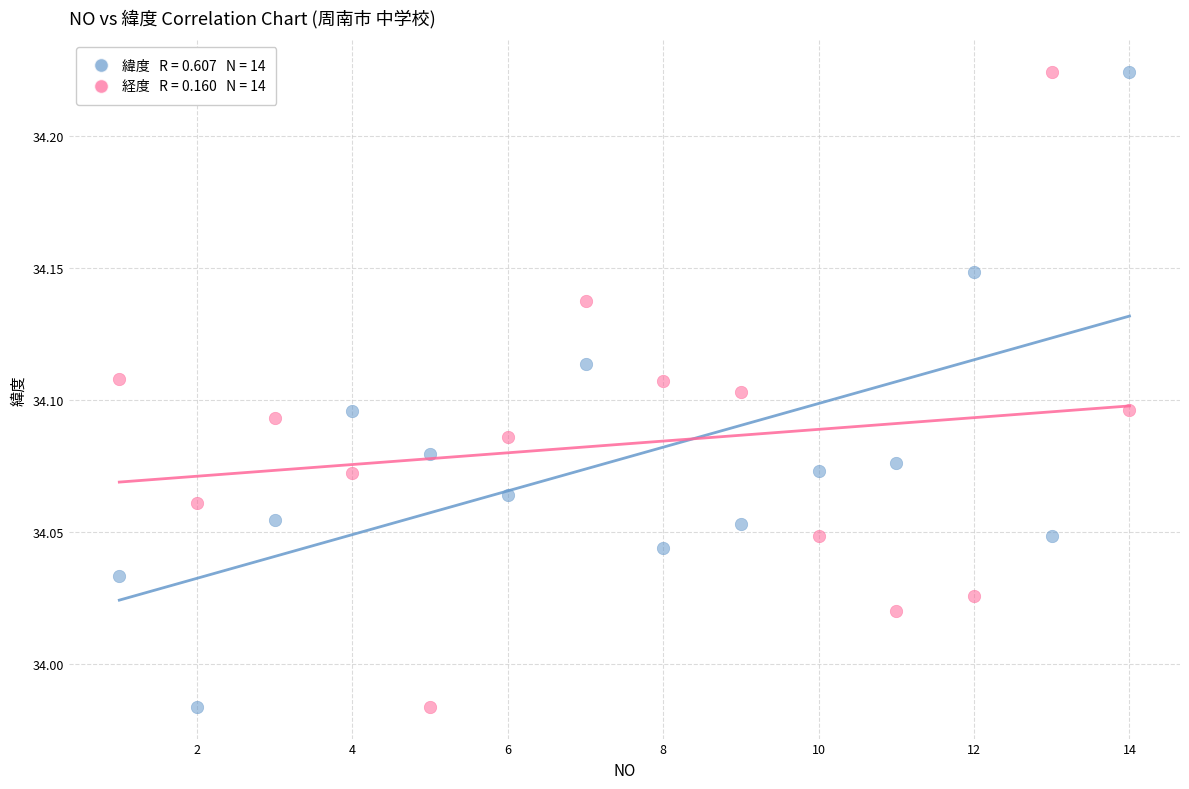

Across all data points, what is the range of X values (max minus min)?

13.0